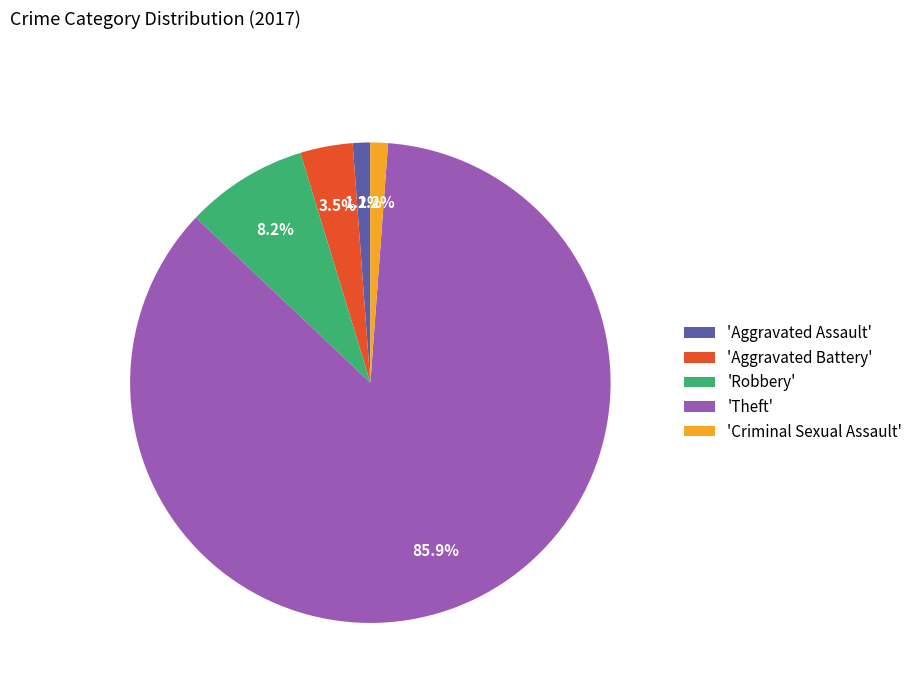

To the nearest percent, what is the average slice percentage?

20%